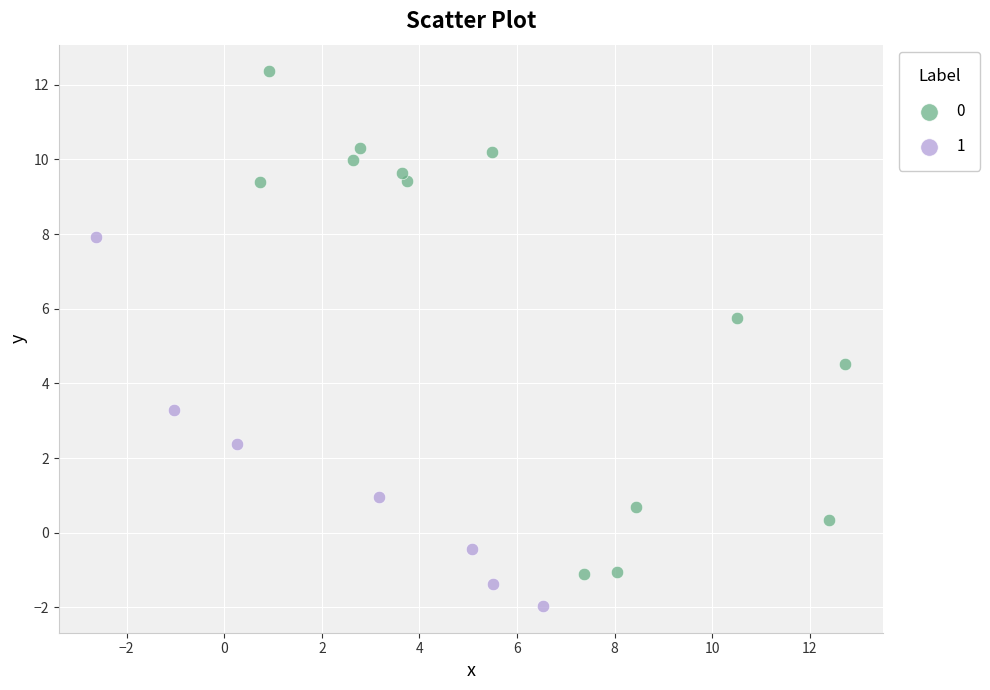

What are all the series names shown in the legend?

0, 1